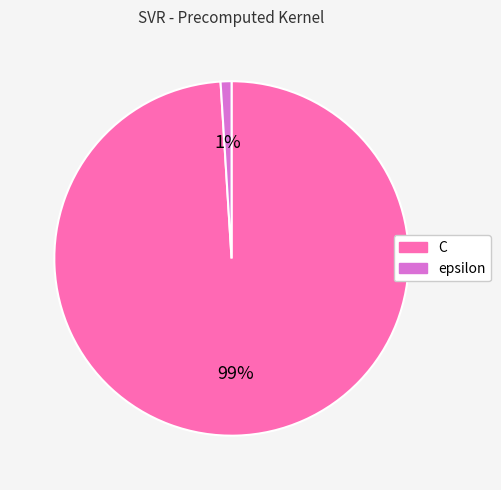

Count the number of slices in the pie.

2